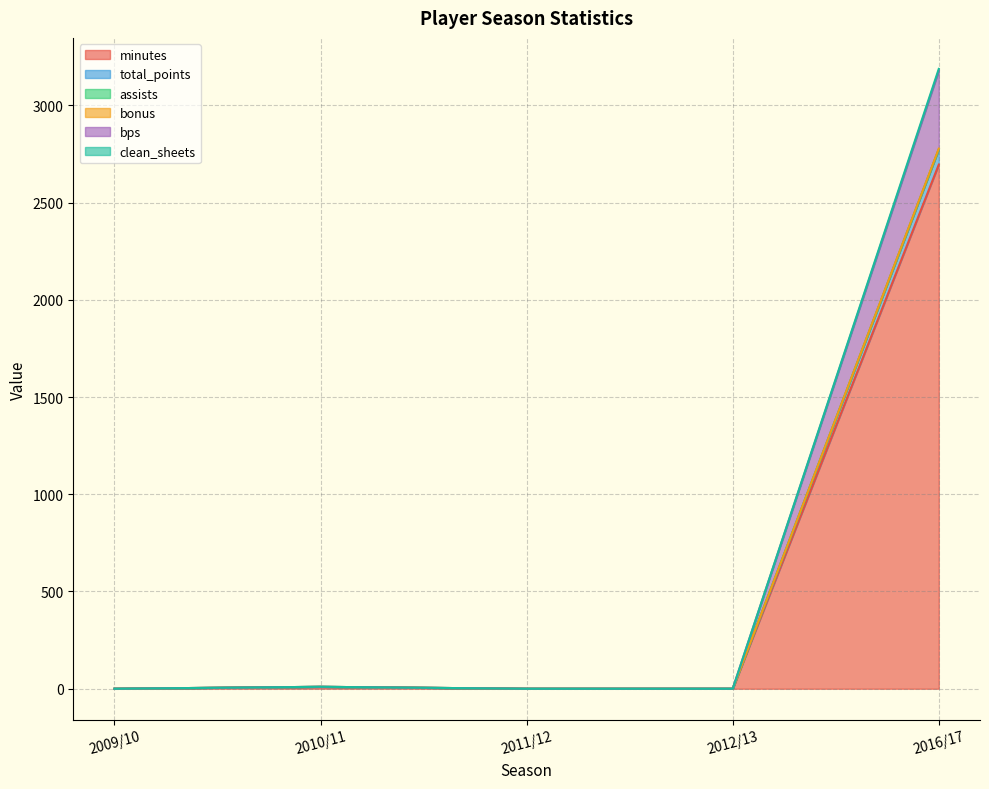

At which category is the sum across all series the highest?

2016/17